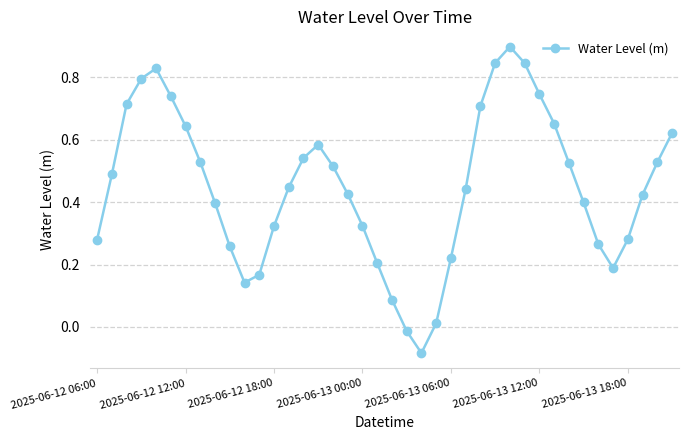

How many points are higher than both their immediate neighbors (excluding endpoints)?

3